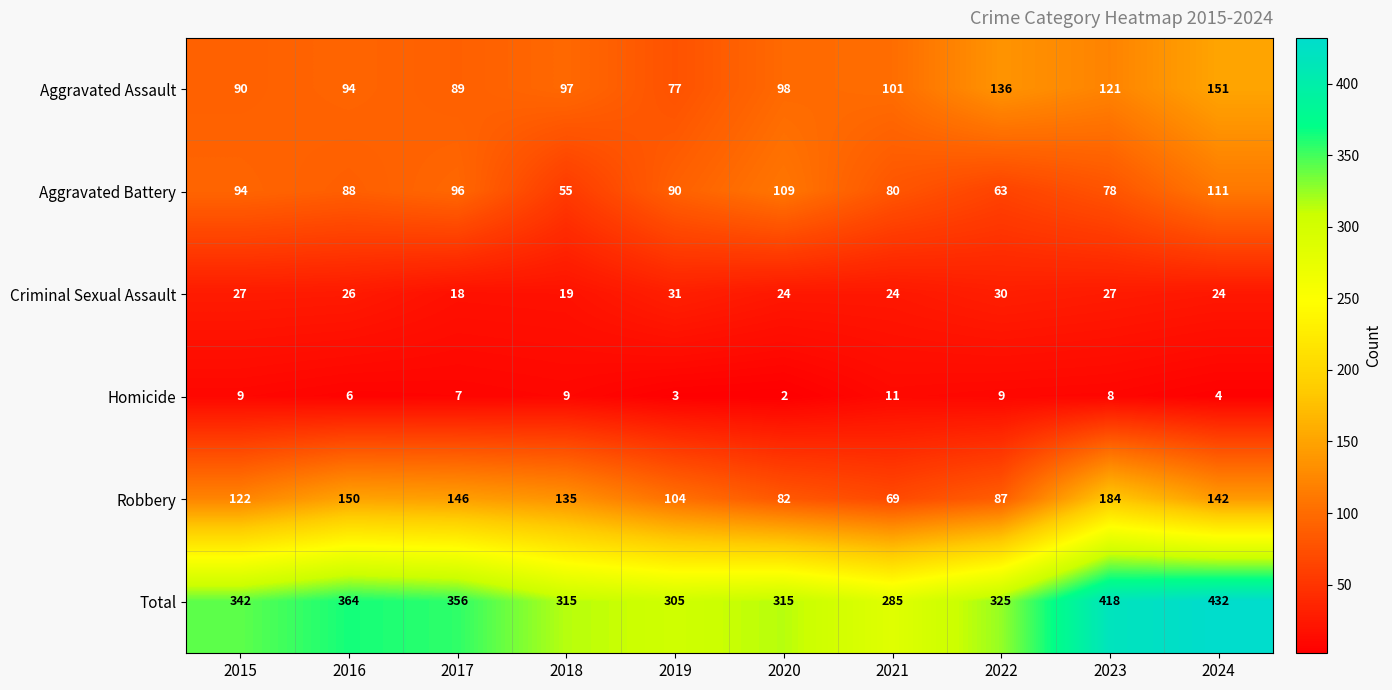

How many data points in Homicide are less than 8?

5